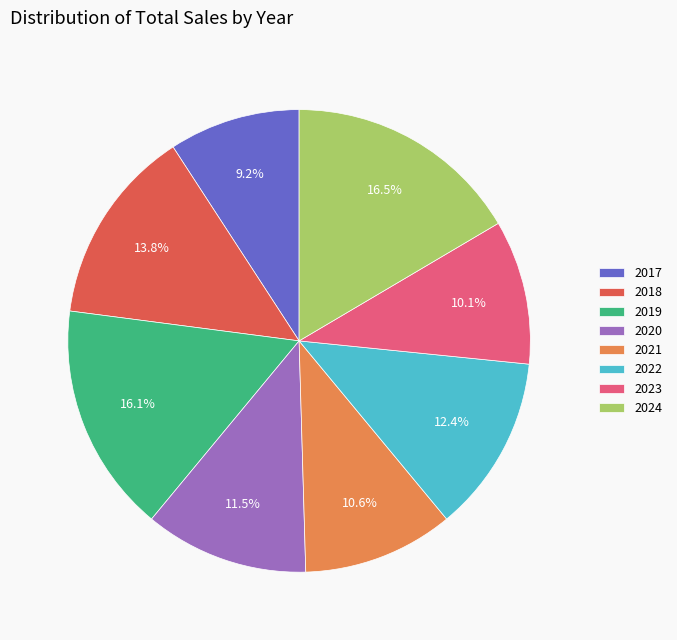

True or false: 2020 accounts for 1% of the total.

False